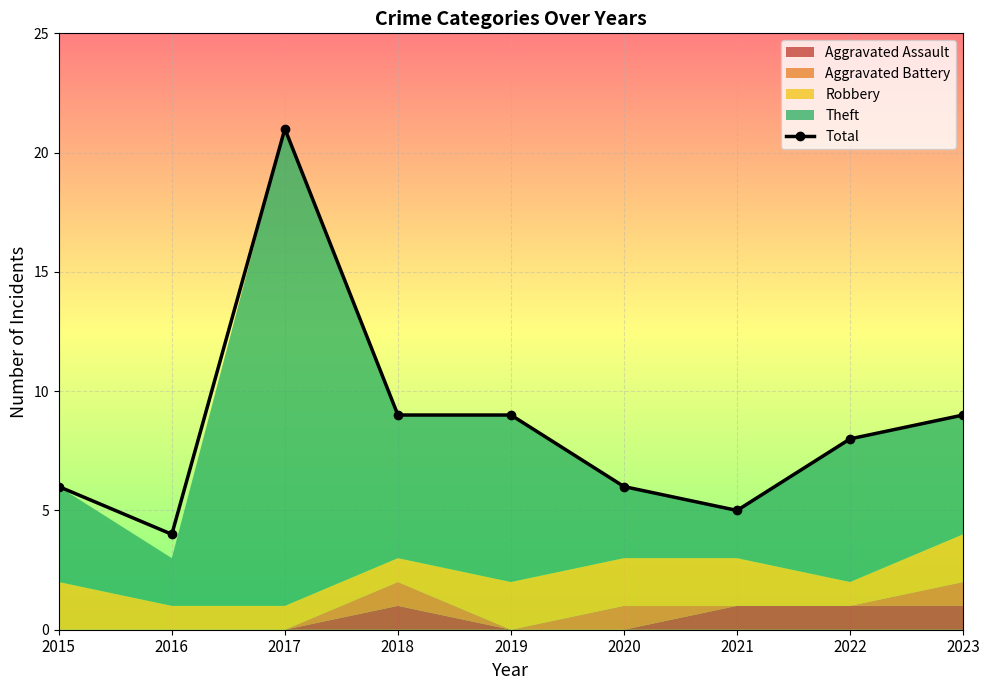

Is it true that the value at 2023 is 9?

True